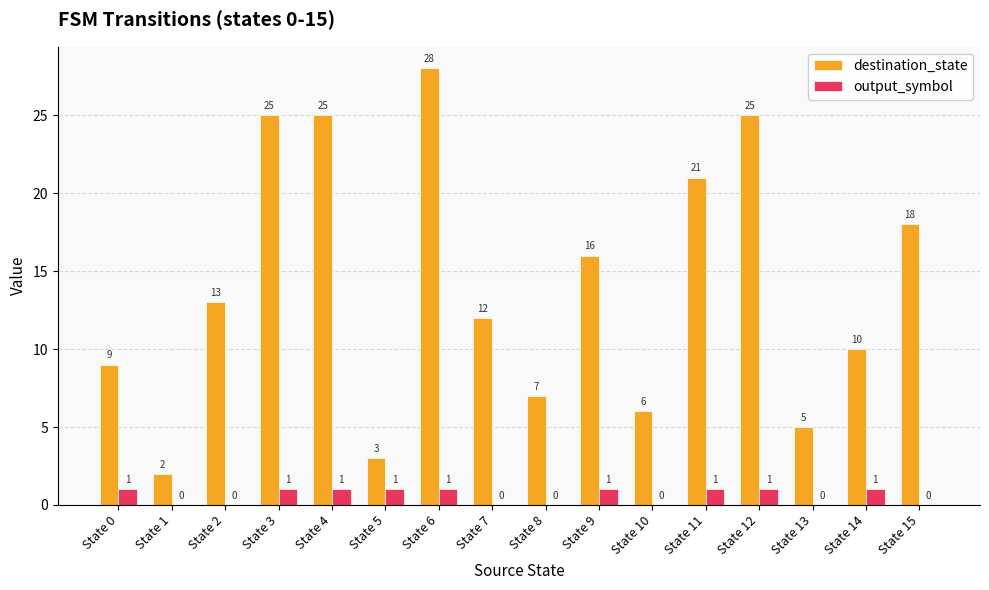

The destination_state series shows 3 at State 2. True or false?

False